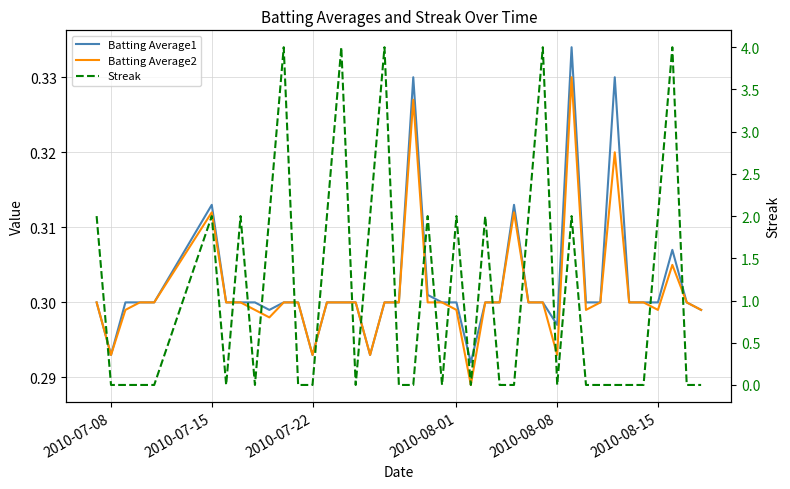

How many categories are shown in the chart?

40